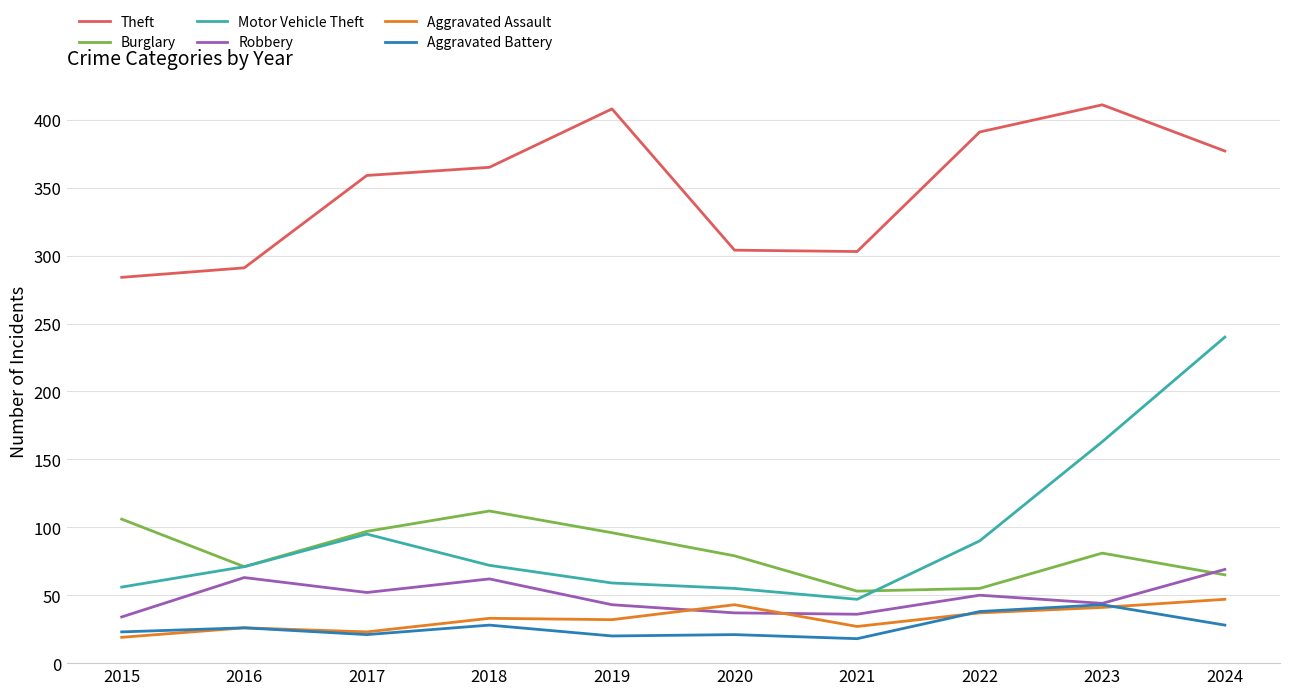

In Robbery, how many points are lower than both neighbors (excluding endpoints)?

3